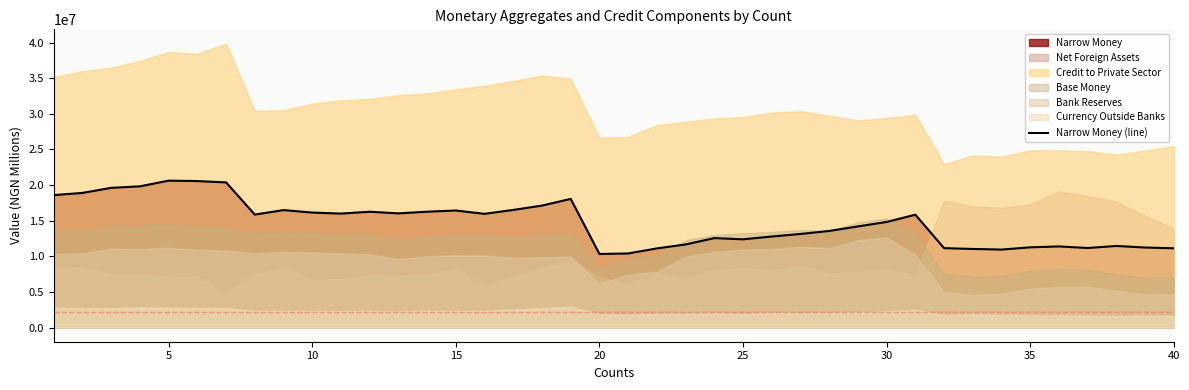

What is the value of the 8th point from the left?

15855542.7